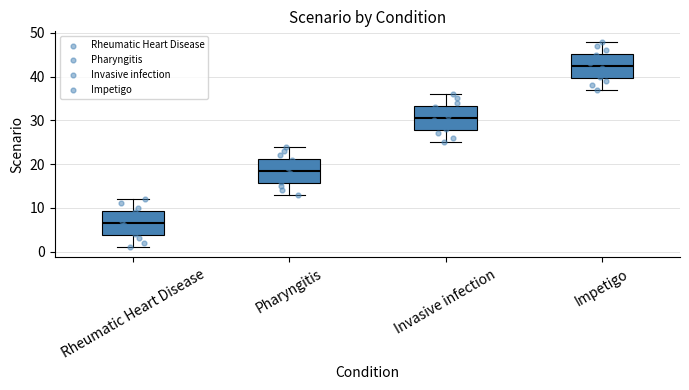

Reading left to right, transcribe this box plot: for each box, give where its median line is, the range the box spans, and where its two whiskers end, as read against the y-axis. The values are not printed on the chart, so give them approximately, as read against the axis.

Rheumatic Heart Disease: median 7, box 4 to 9, whiskers 1 to 12
Pharyngitis: median 19, box 16 to 21, whiskers 13 to 24
Invasive infection: median 31, box 28 to 33, whiskers 25 to 36
Impetigo: median 43, box 40 to 45, whiskers 37 to 48